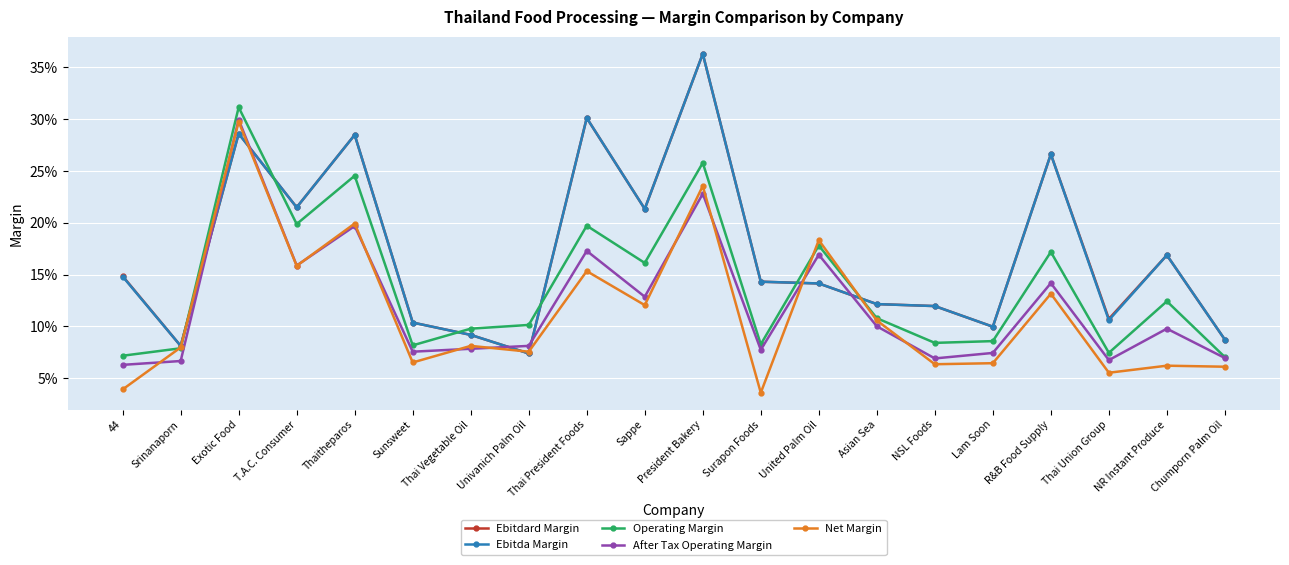

Where is the first local minimum for Net Margin?

T.A.C. Consumer